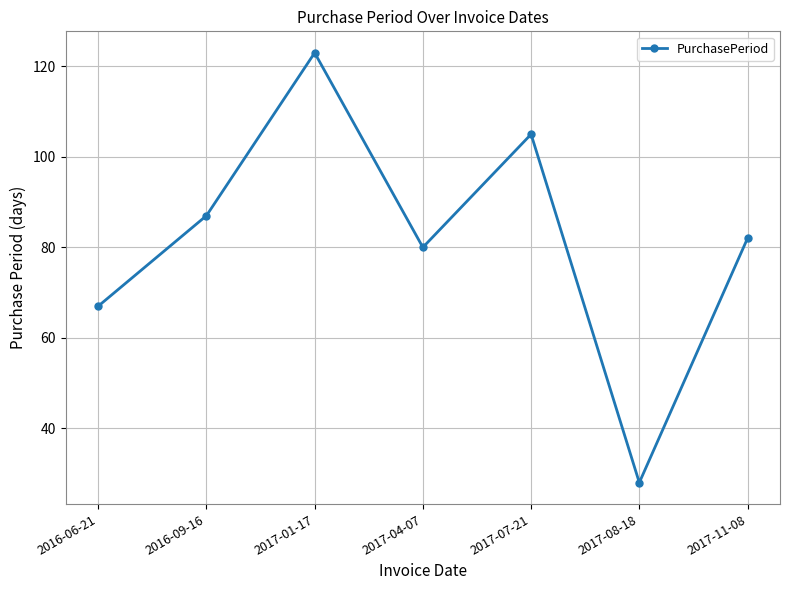

How many series are shown in this chart?

1